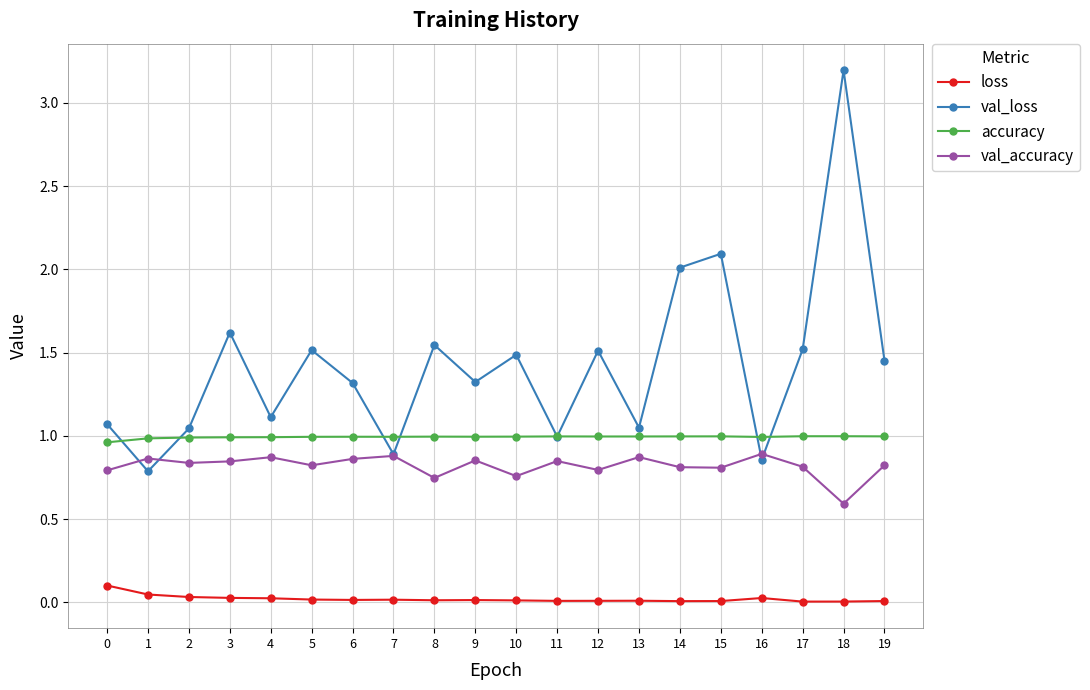

Rank the series by their maximum value, from lowest to highest.

loss, val_accuracy, accuracy, val_loss